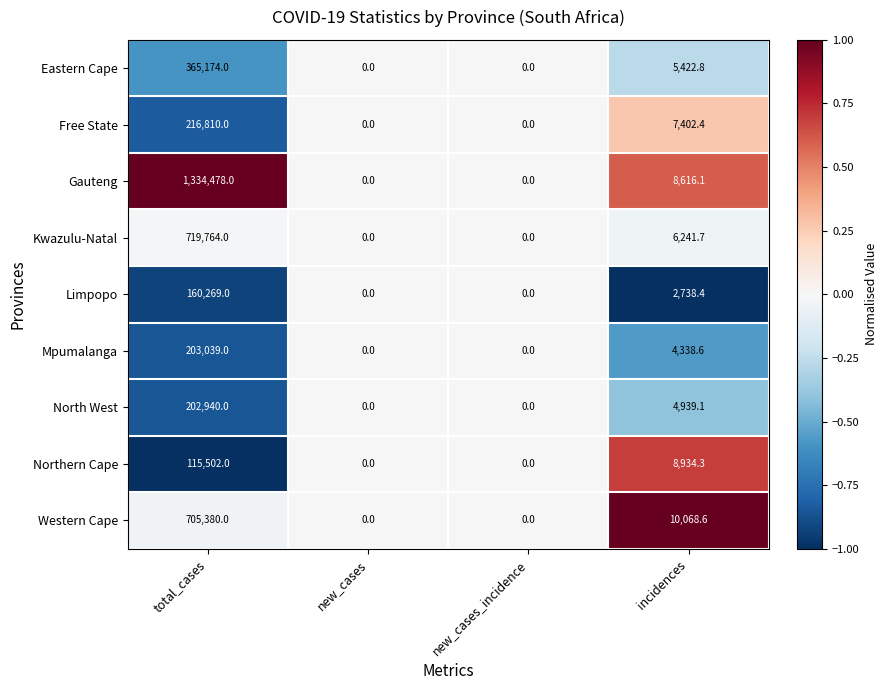

What is the difference between the second highest and minimum values in the Gauteng series?

8616.1